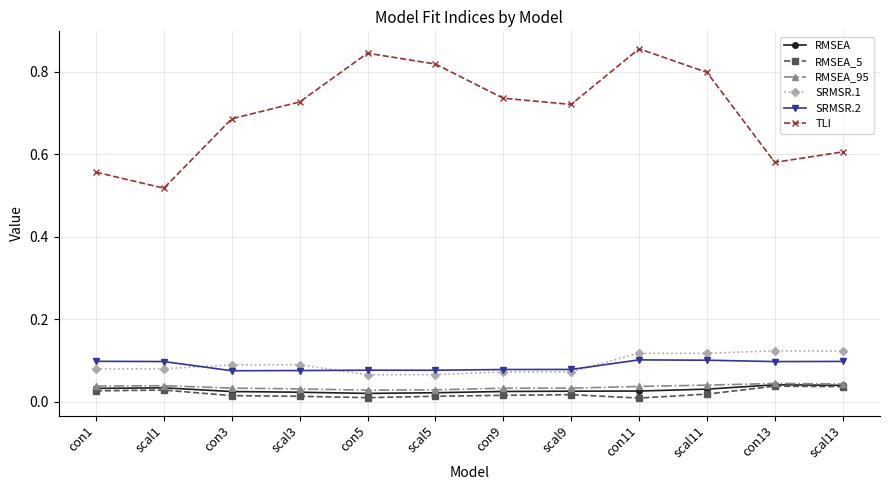

At which category does TLI reach its first local valley?

scal1